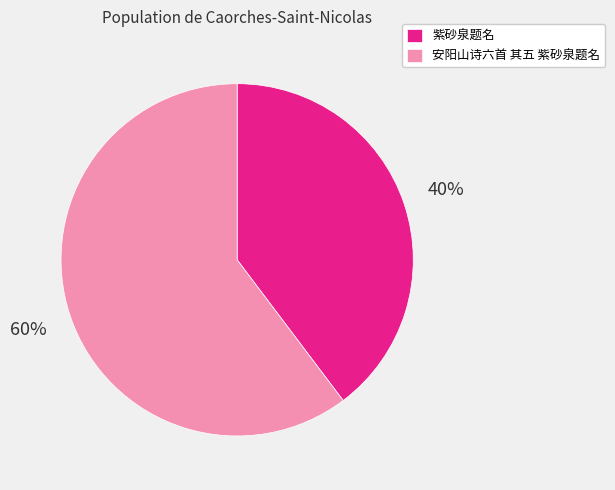

Do 安阳山诗六首 其五 紫砂泉题名 and 紫砂泉题名 together represent more than half of the pie?

Yes